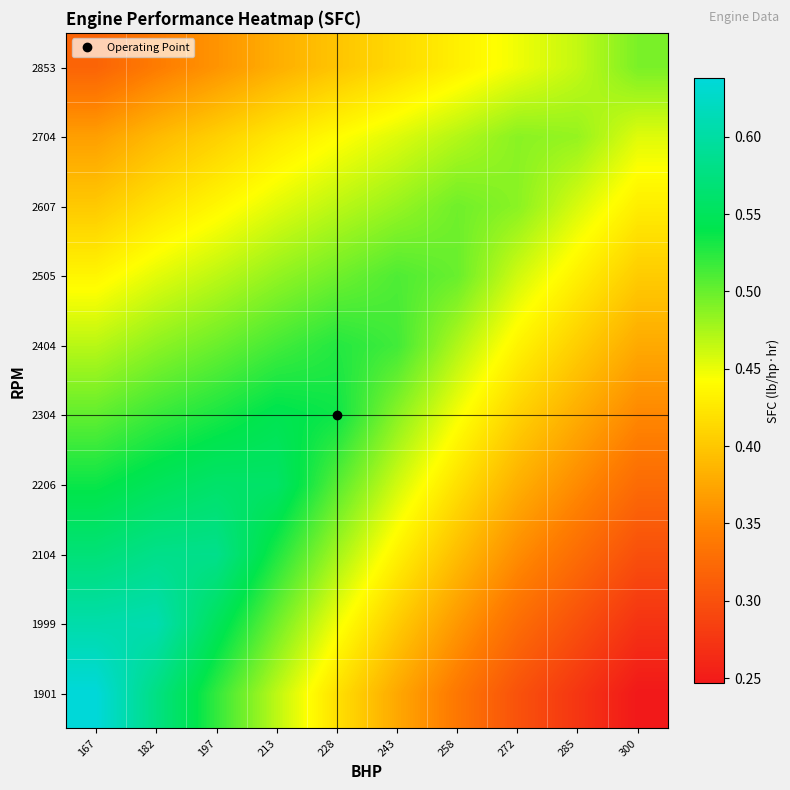

What is the total value across all series at 213?

4.9